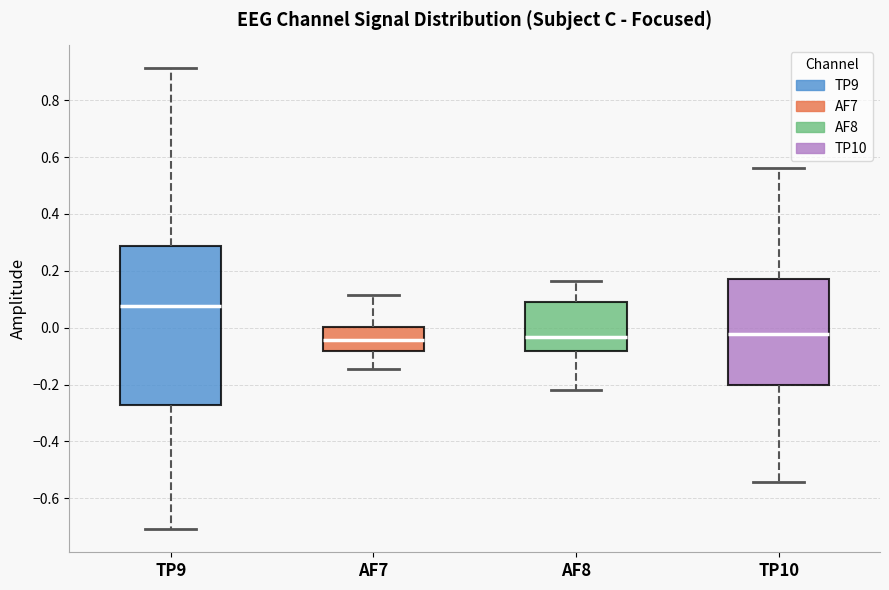

Where does the lower whisker of the box for AF8 end on the y-axis? The values are not printed on the chart, so give them approximately, as read against the axis.

-0.22